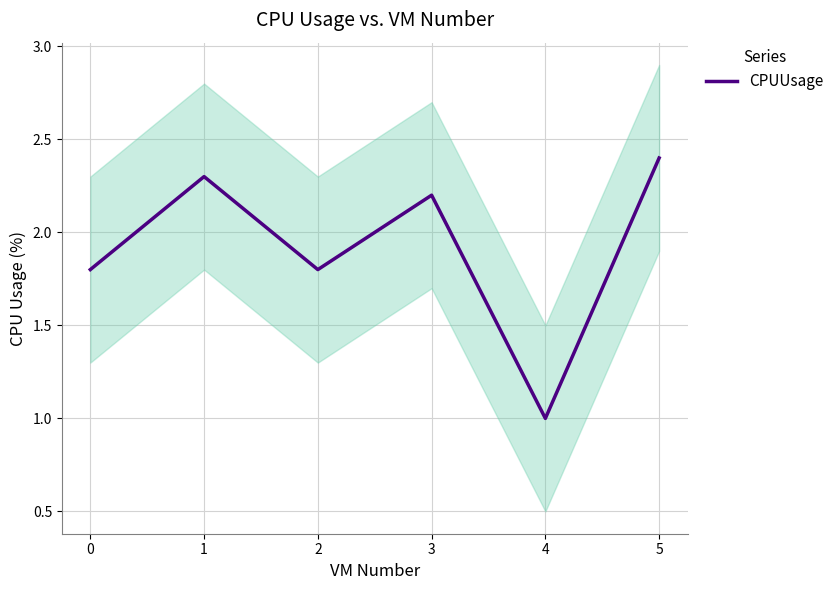

Which category has the lowest value across all series?

4